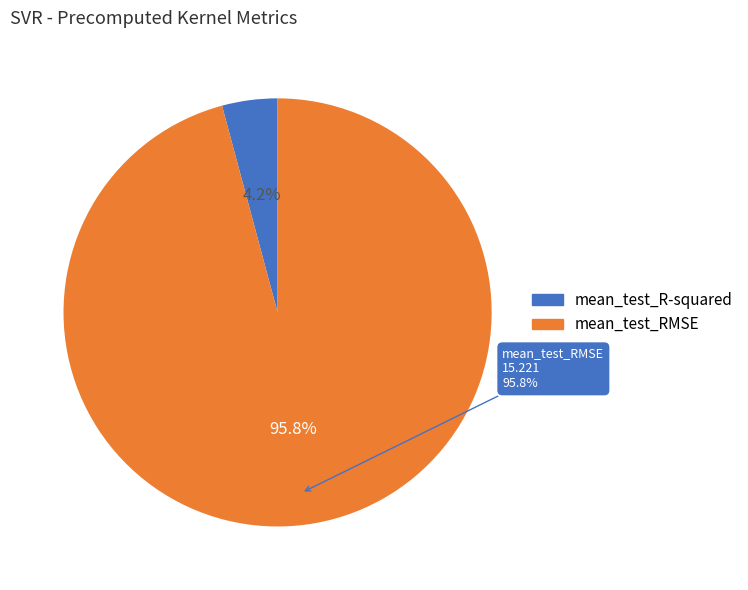

Count the number of slices in the pie.

2